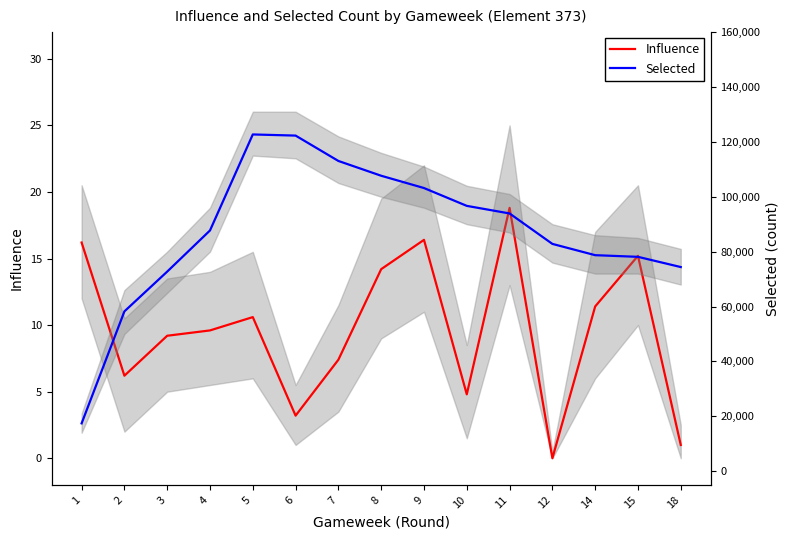

True or false: Selected has more than 0 interior local peaks.

True